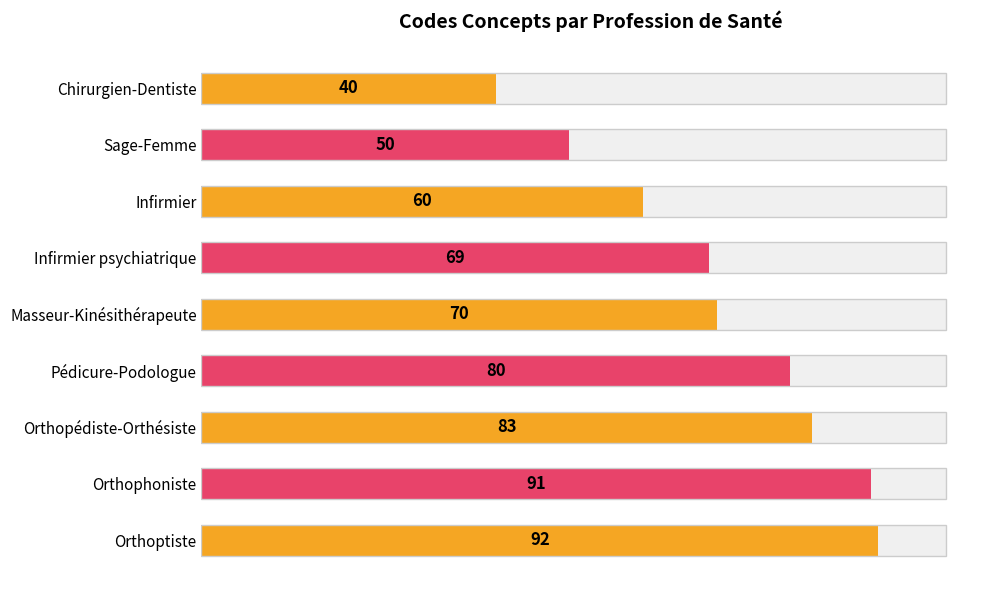

True or false: the data shows 91 at Orthophoniste.

True